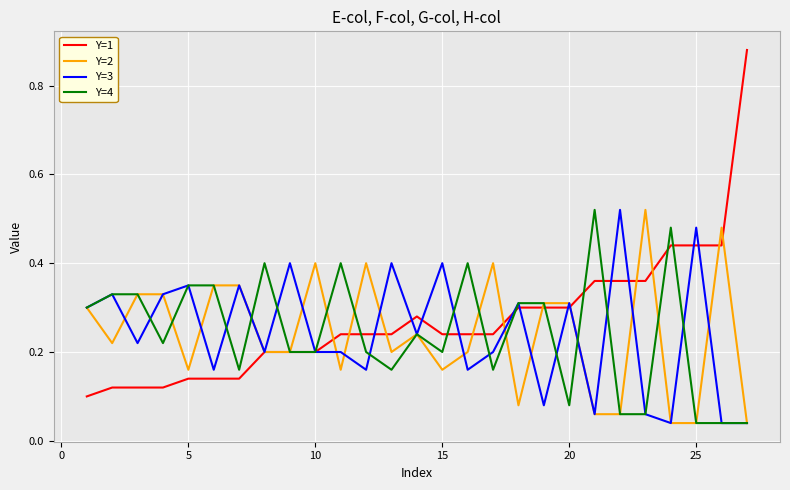

Which series has the largest range (max minus min)?

Y=1